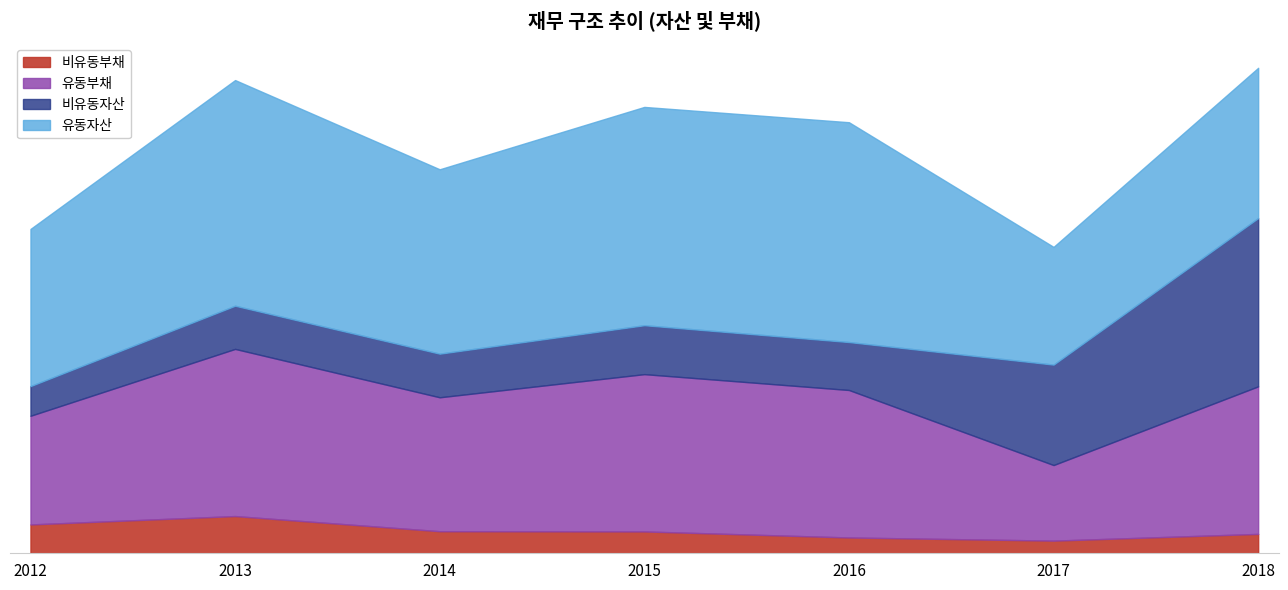

What is the value of the 비유동자산 point at the 2nd from the left?

6094698